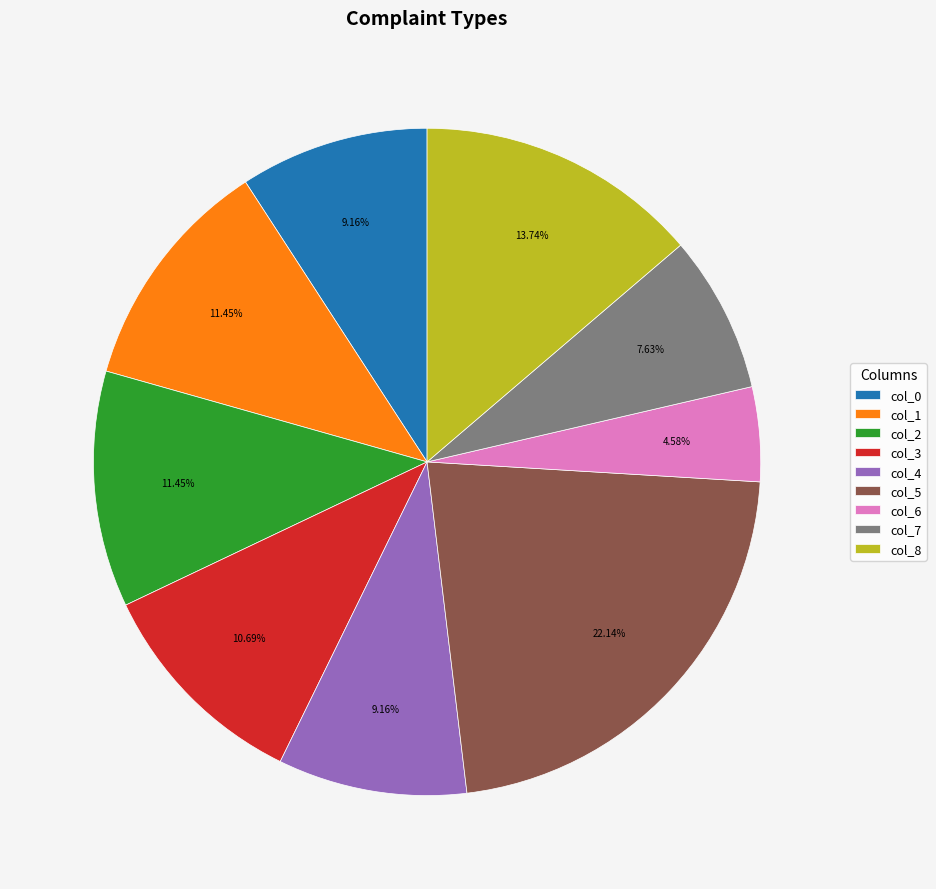

Is there any slice that represents more than half of the pie?

No